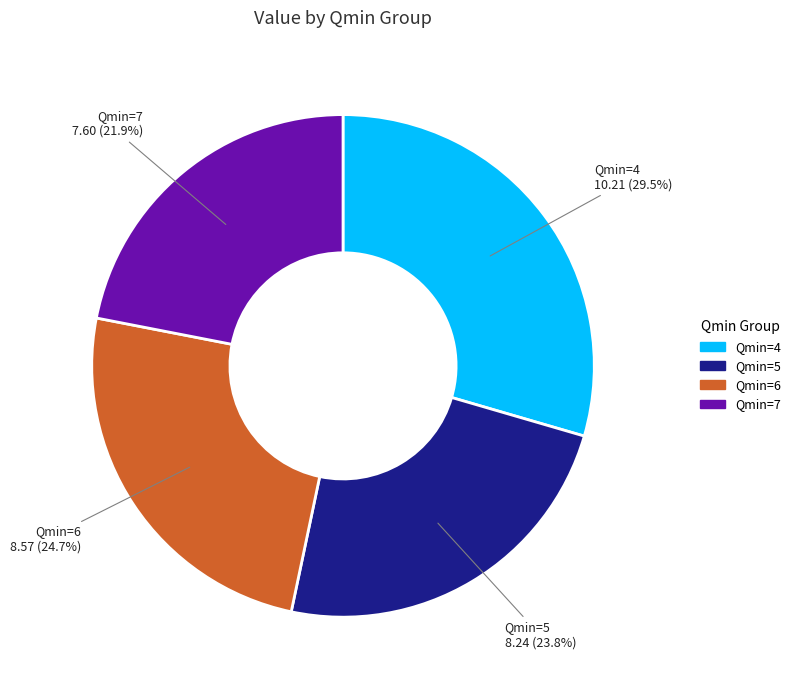

How many segments does this pie chart have?

4